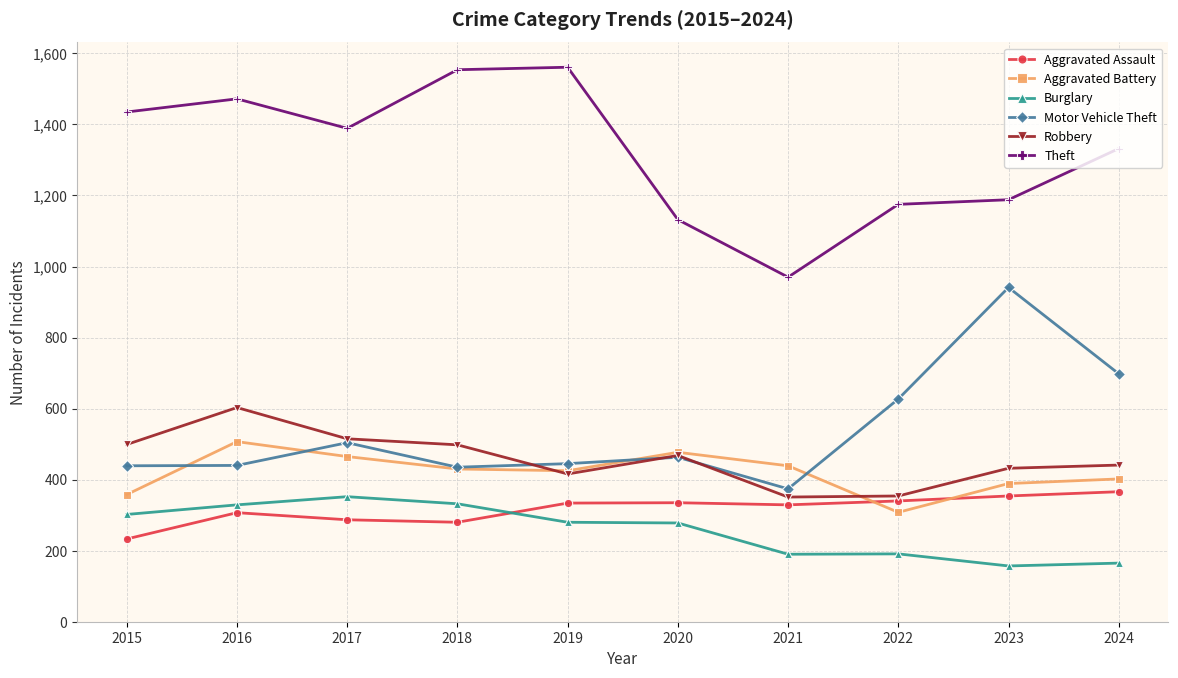

How many lines are shown in the chart?

6